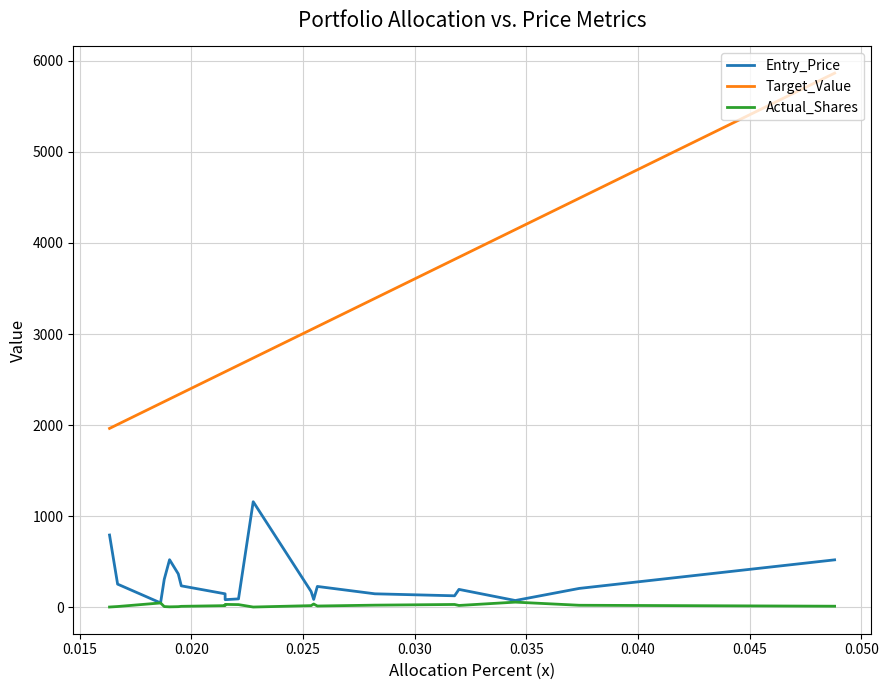

True or false: Actual_Shares and Target_Value cross at least once.

False